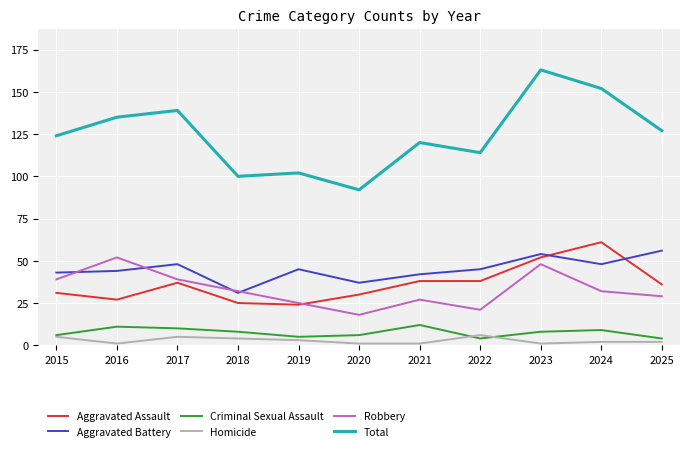

What is the difference between the maximum and minimum values in the Aggravated Battery series?

25